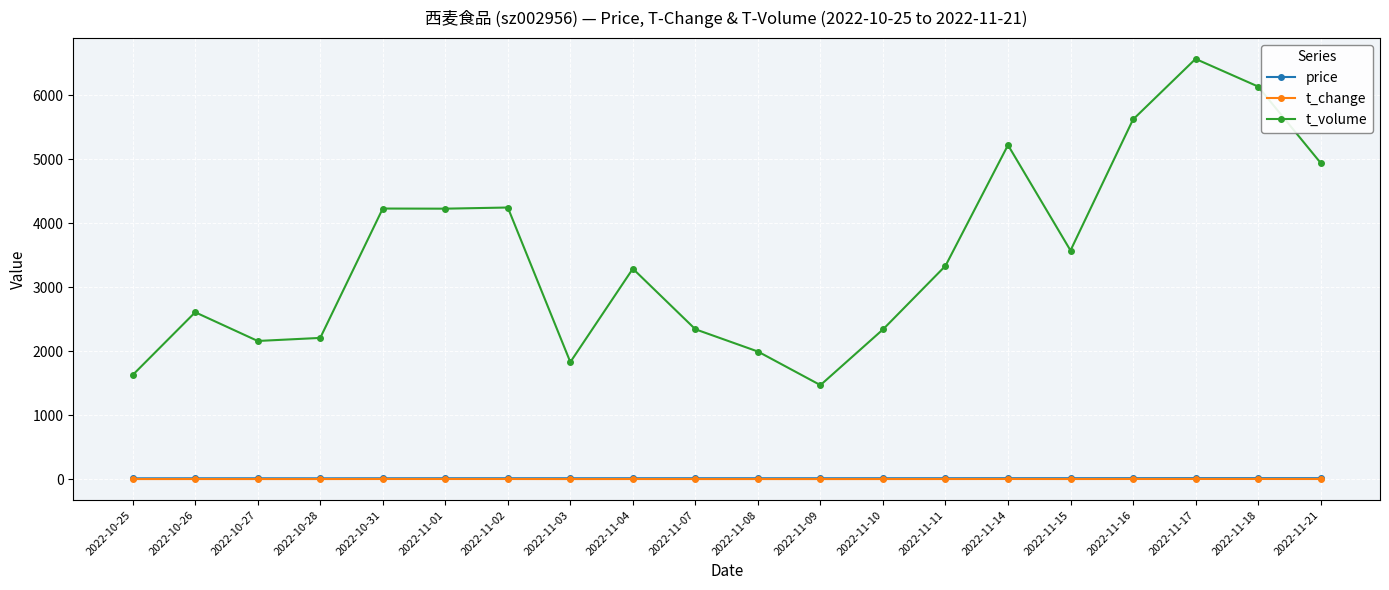

True or false: t_change and price intersect in this chart.

False